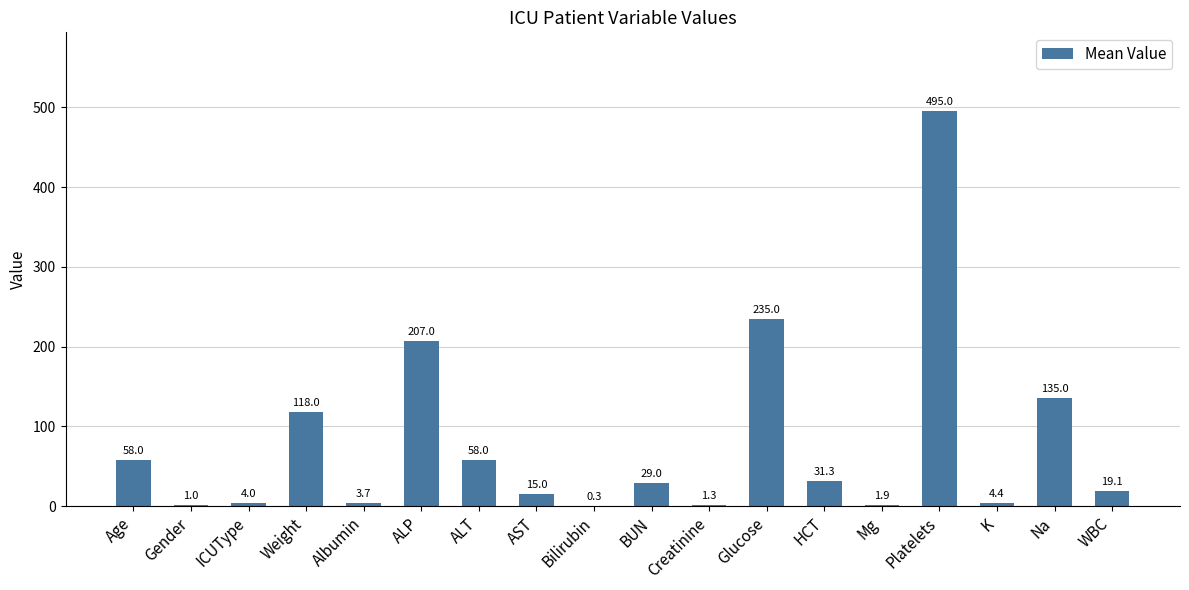

What is the sum of all values?

1417.0